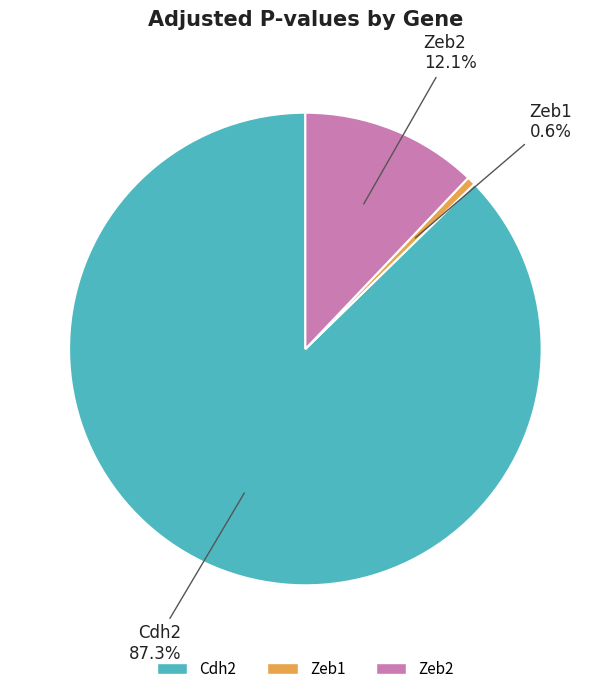

Is Zeb2 the majority of the pie?

No